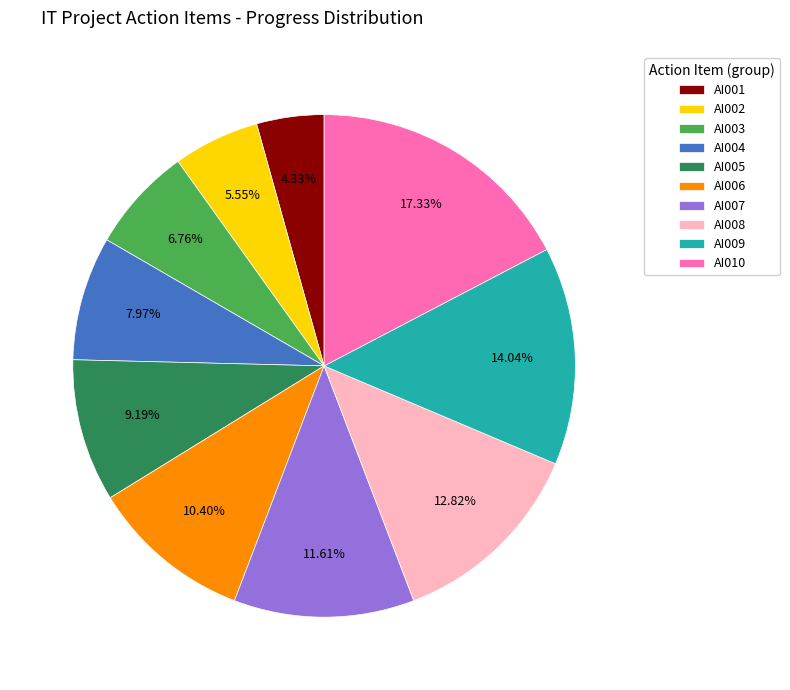

Do AI007 and AI010 together represent more than half of the pie?

No